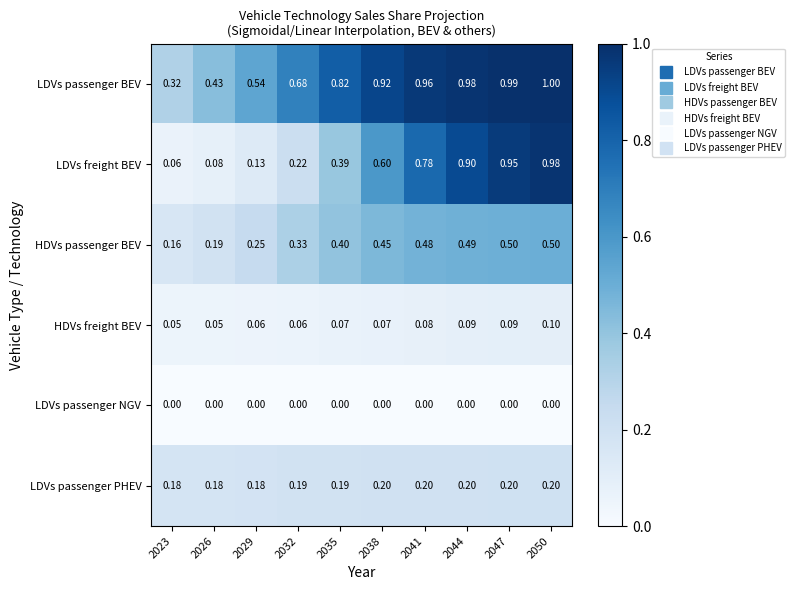

Which series changed the most between 2035 and 2050?

LDVs freight BEV